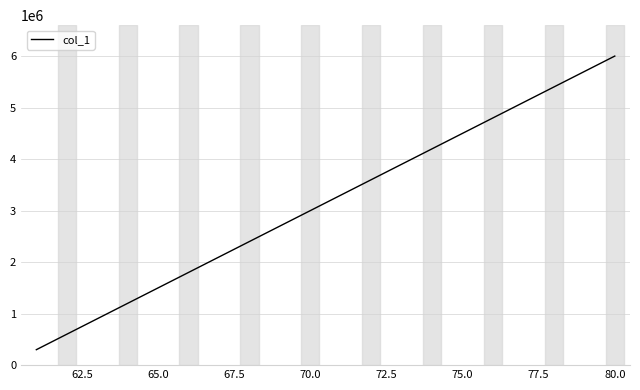

What is the maximum value shown in the chart?

6000000